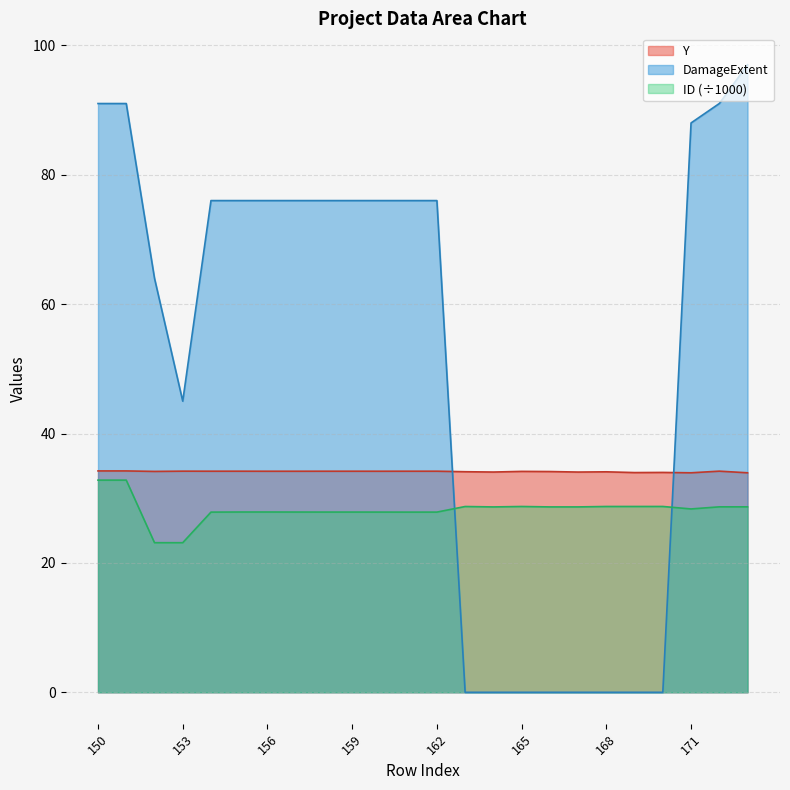

Does the chart have visible grid lines?

Yes